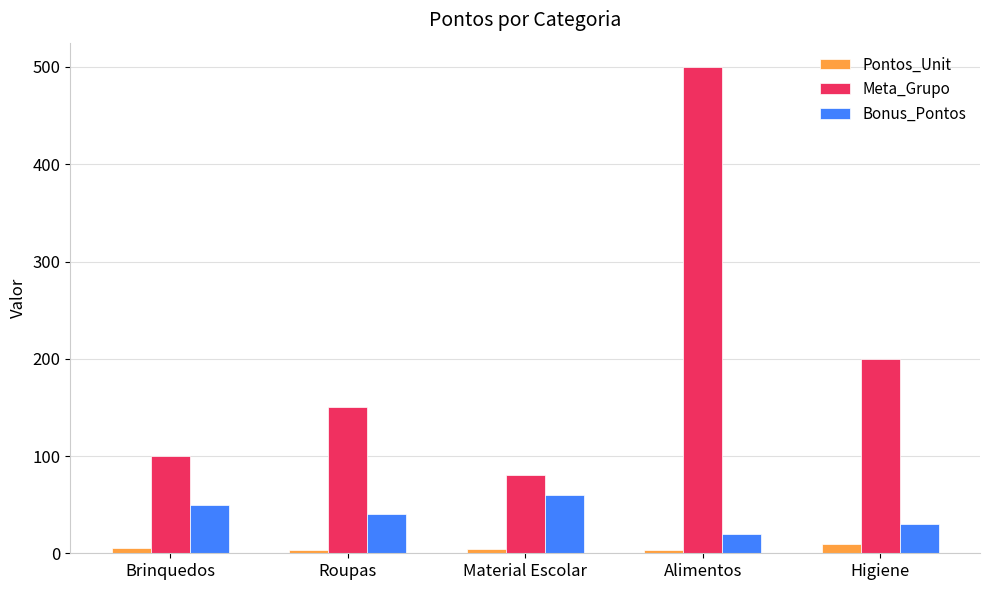

Are the bars grouped side by side (vs. stacked)?

Yes